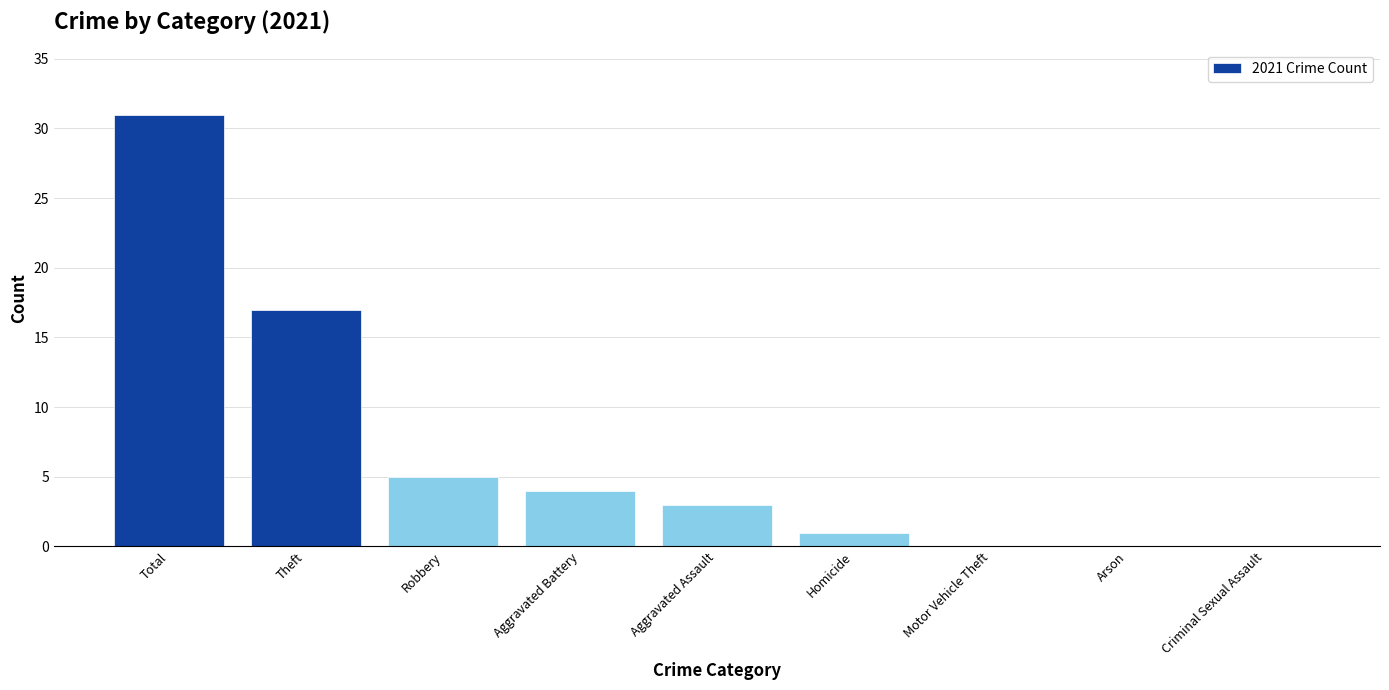

What is the sum of all values?

61